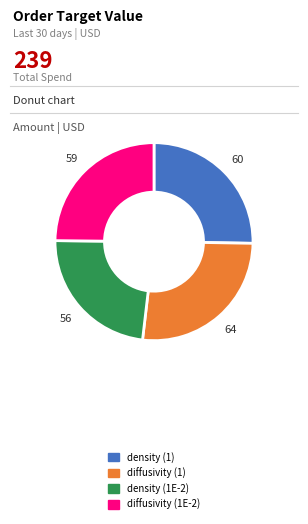

Which category has the biggest portion of the pie?

diffusivity (1)